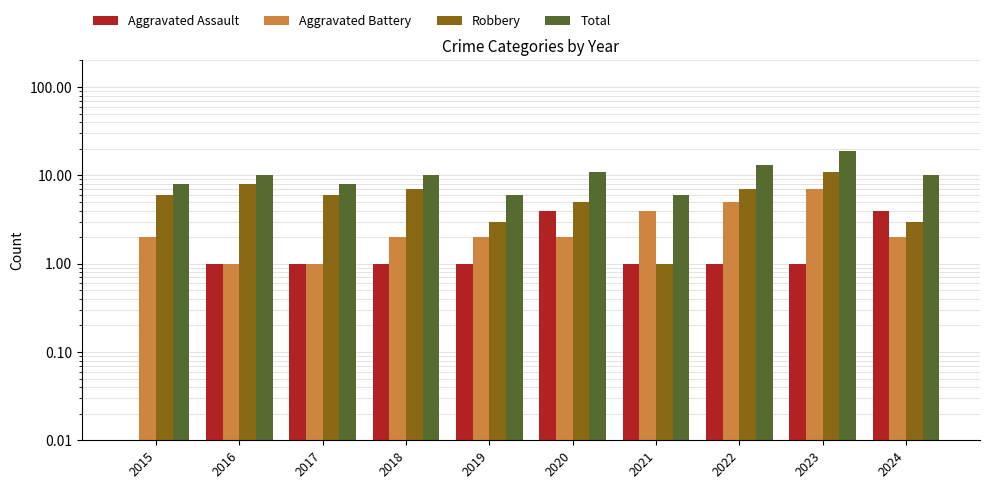

Where is Total nearest to the value 12?

2020